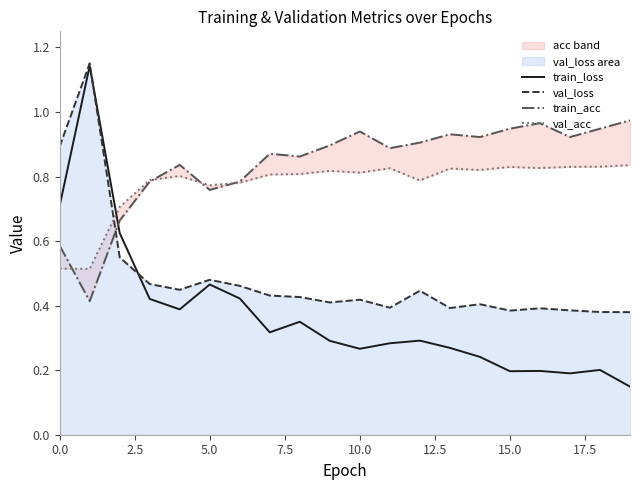

What position from the right is 19?

1